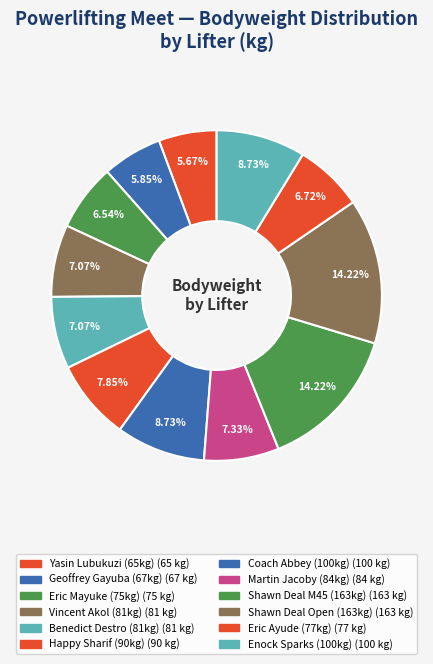

How many slices are in this pie chart?

12